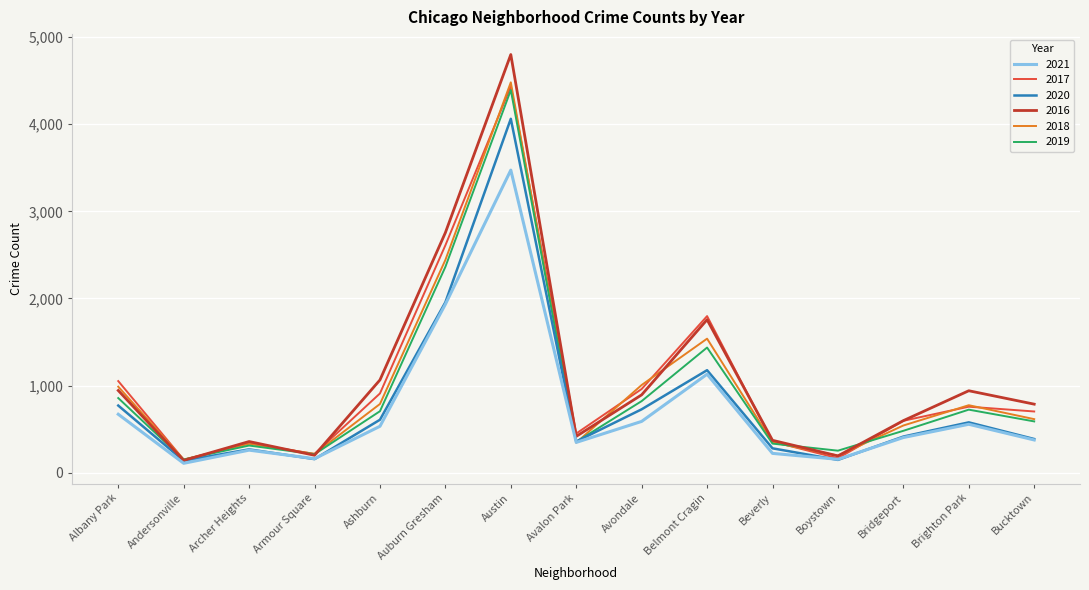

Which series changed the most between Belmont Cragin and Brighton Park?

2017